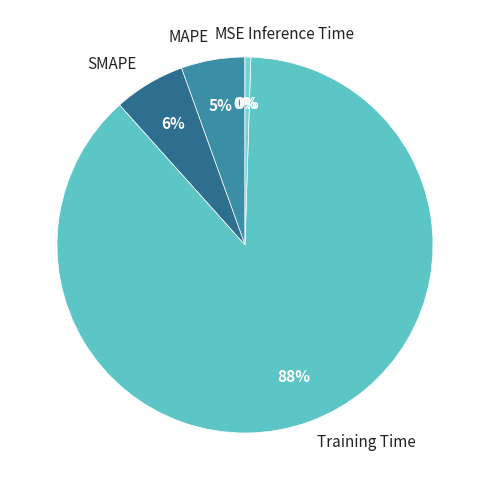

The SMAPE slice represents 6% of the pie. True or false?

True